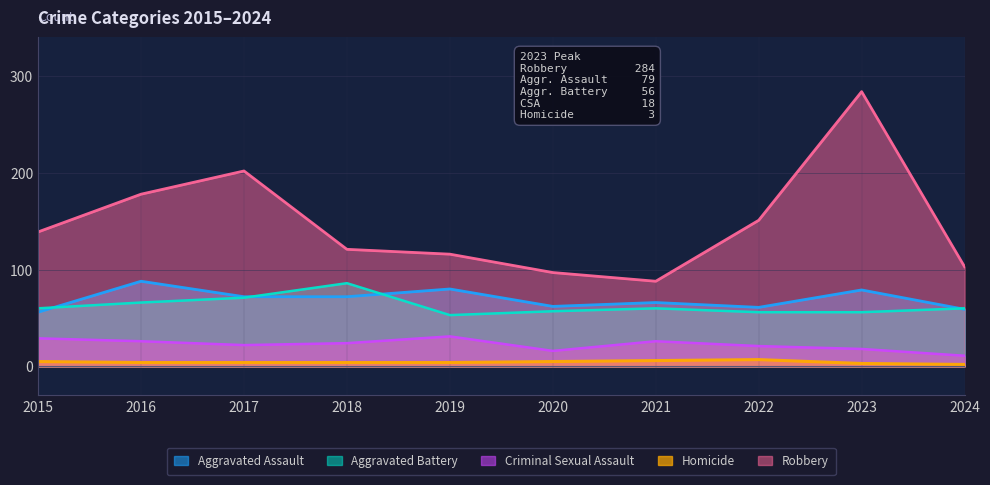

The Criminal Sexual Assault series shows 35 at 2017. True or false?

False